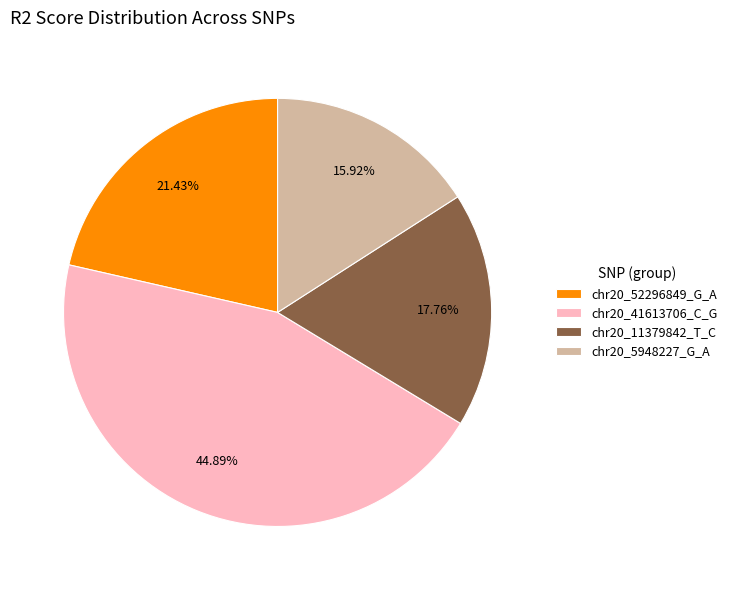

Which slice is the smallest?

chr20_5948227_G_A